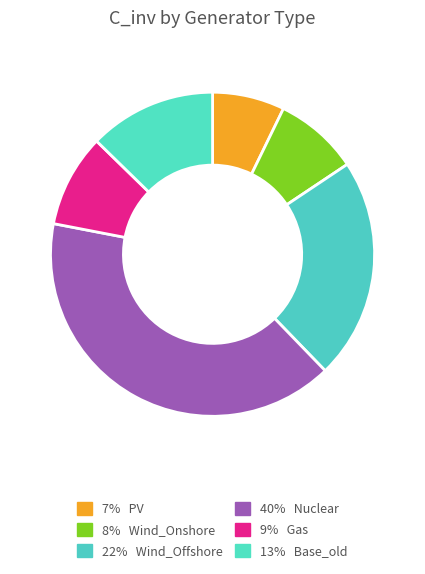

Which slice is the smallest?

PV